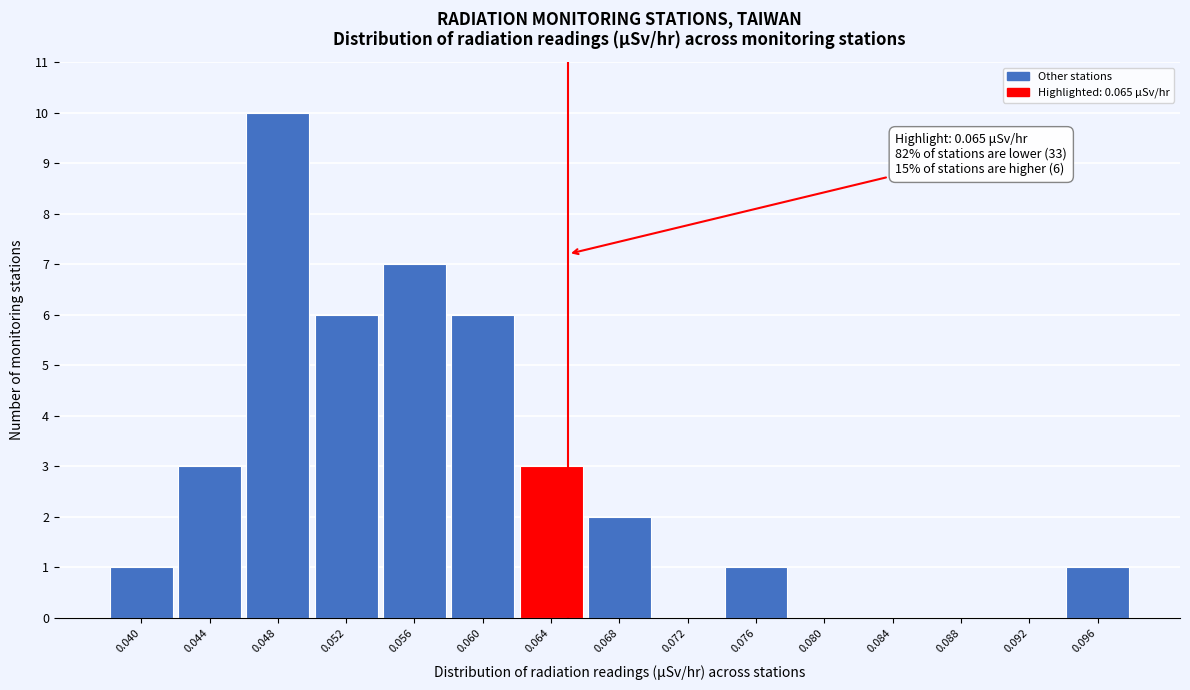

Reading right to left, list all the values displayed in this chart.

0.096=1	0.092=0	0.088=0	0.084=0	0.080=0	0.076=1	0.072=0	0.068=2	0.064=3	0.060=6	0.056=7	0.052=6	0.048=10	0.044=3	0.040=1